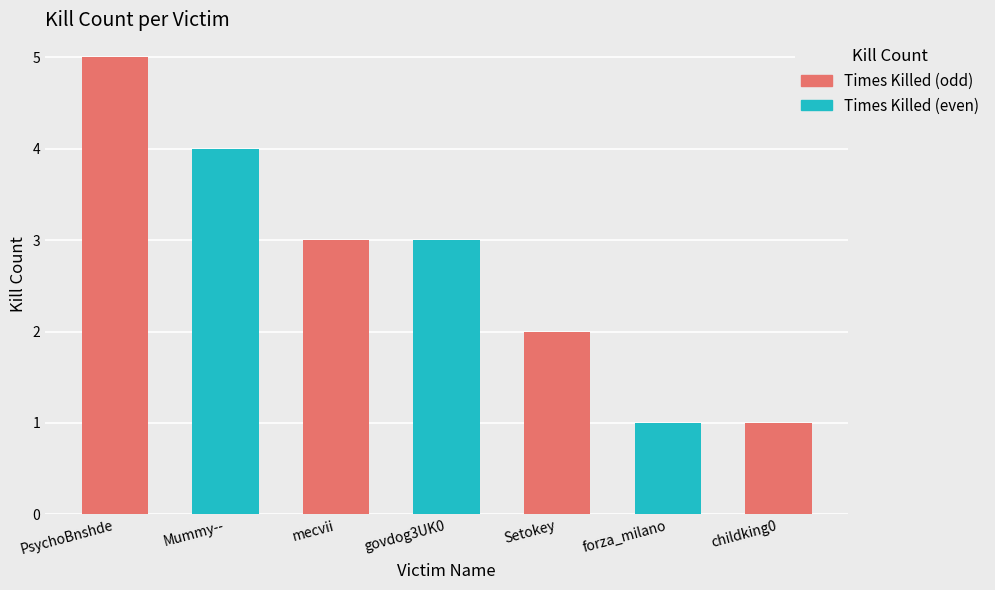

How many data points are above 3?

2